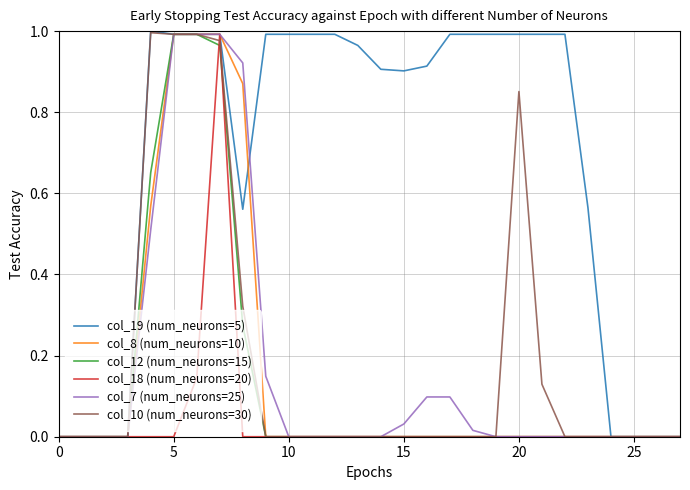

Which series has the largest total across all categories?

col_19 (num_neurons=5)